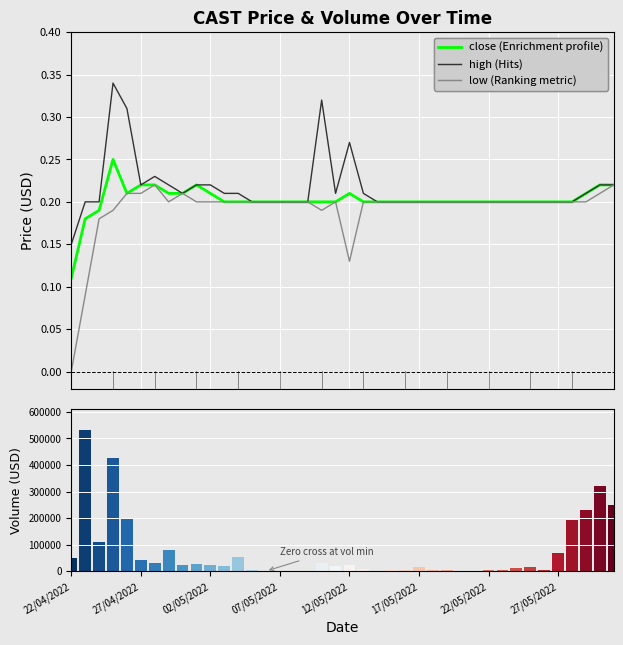

At which category does the chart reach its minimum across all series?

22/04/2022